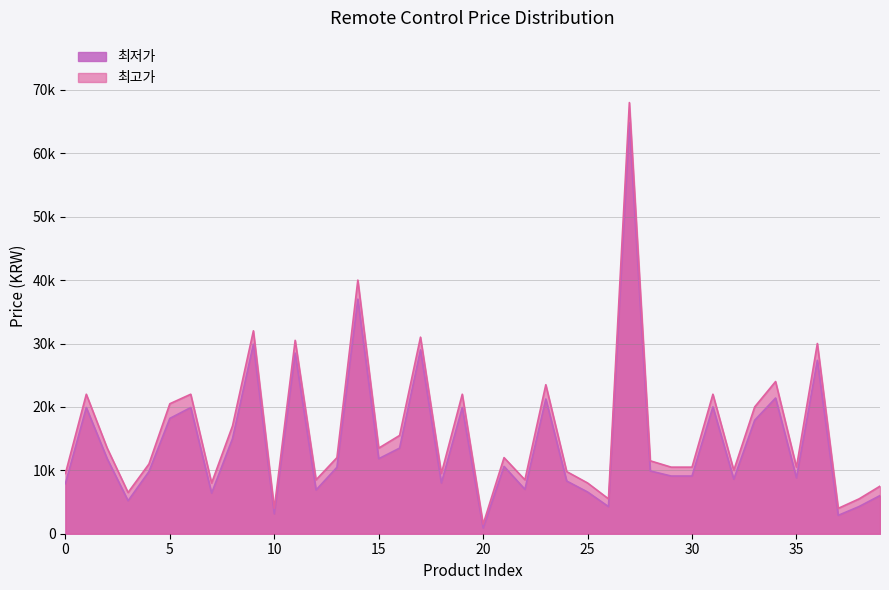

Where is the first local minimum for 최고가_proxy?

3